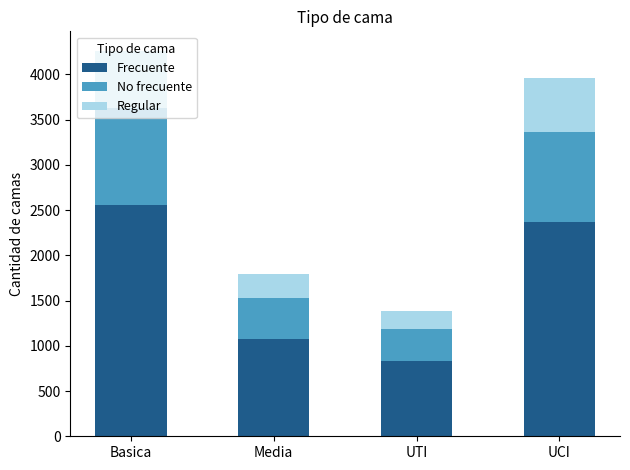

What is the sum of the Frecuente values at Basica and UCI?

4931.4